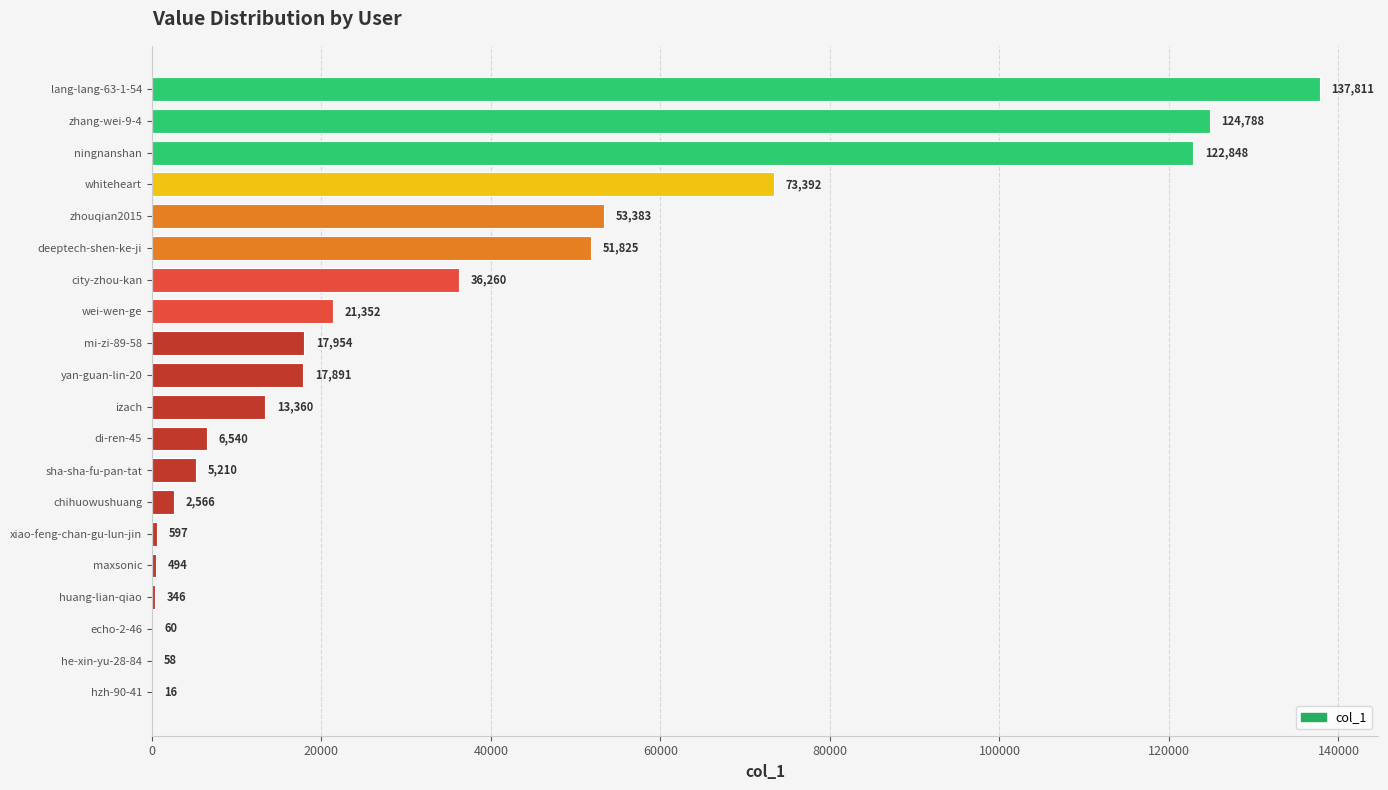

Approximately how many times larger is the value at xiao-feng-chan-gu-lun-jin compared to hzh-90-41?

37.3